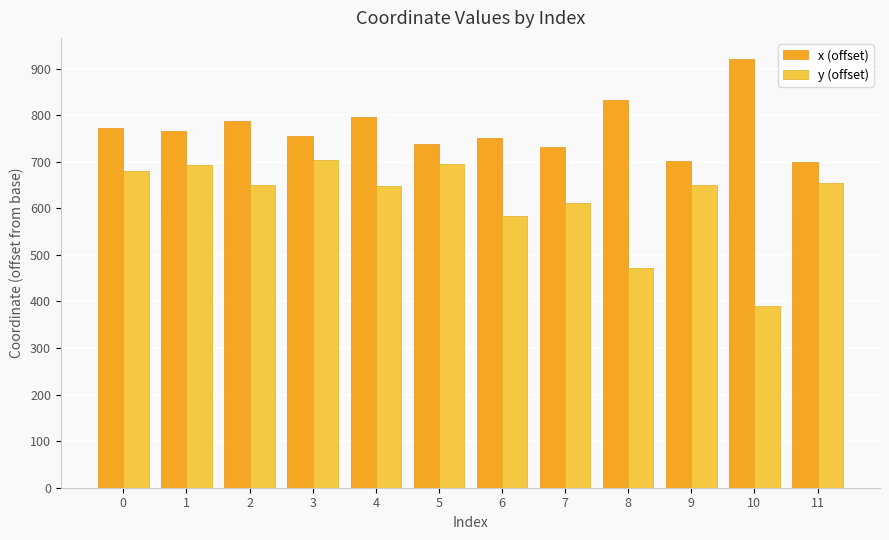

Rank the series by their maximum value, from lowest to highest.

y (offset), x (offset)